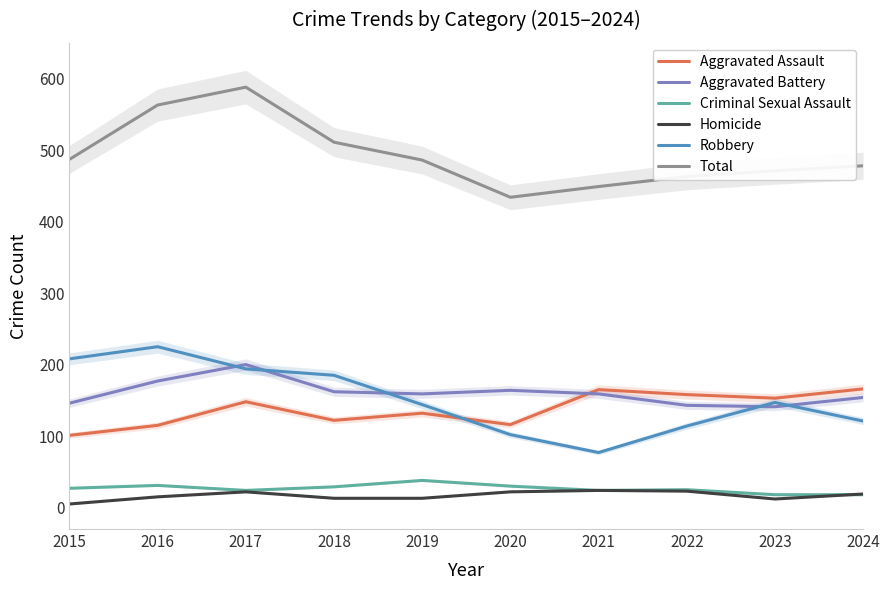

Is it true that Aggravated Assault equals 166 at 2024?

True